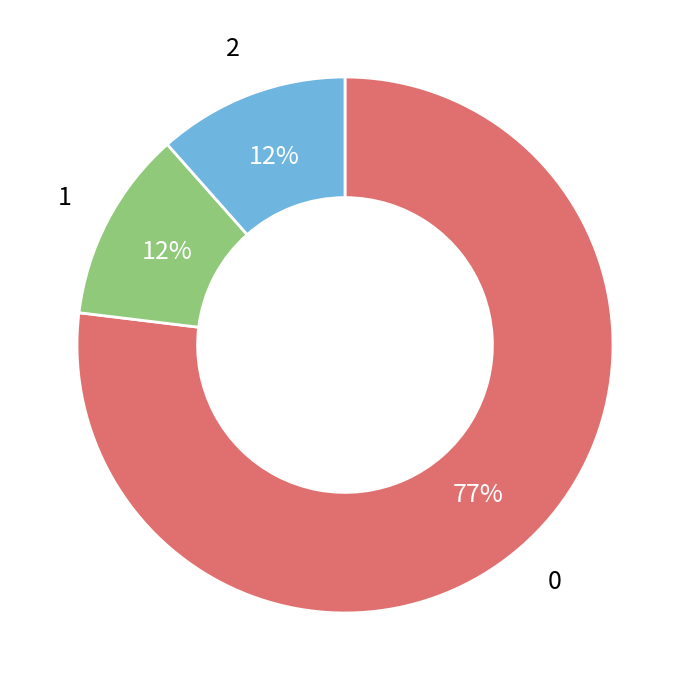

To the nearest percent, what is the average slice percentage?

33%